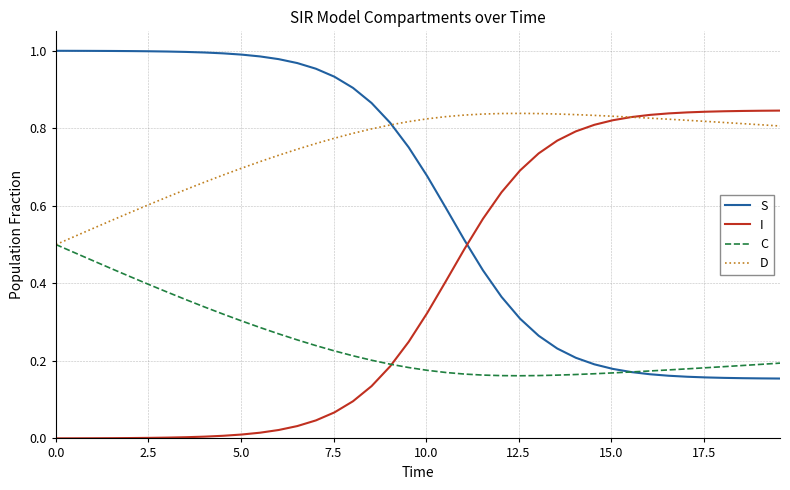

List the series in order of their overall mean, lowest first.

C, I, S, D